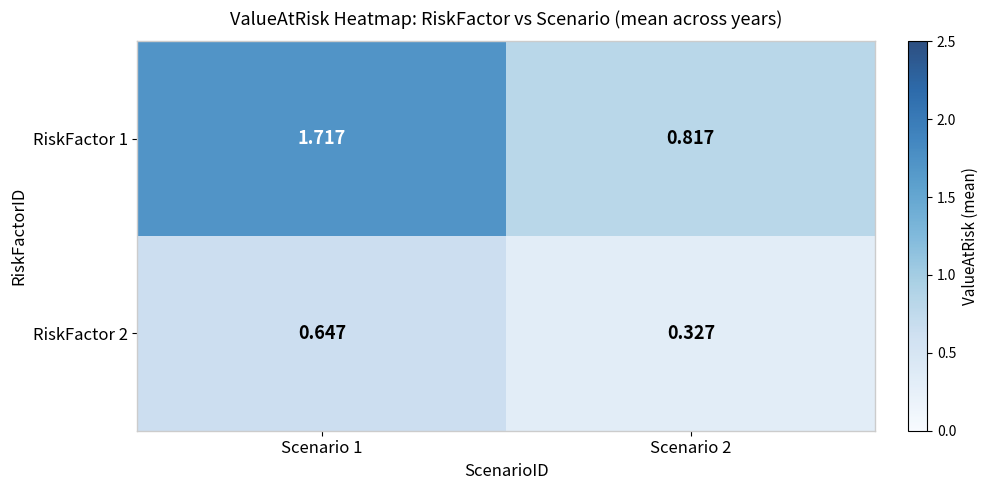

Is the value of RiskFactor 2 at Scenario 2 greater than the value of RiskFactor 1 at Scenario 2?

No